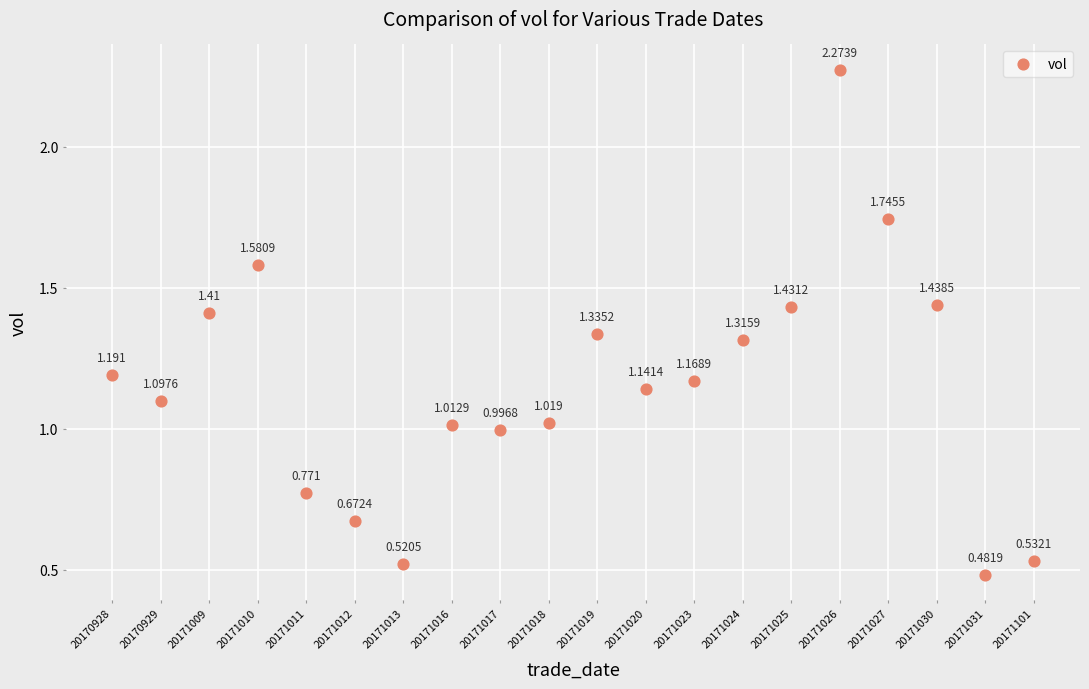

How many points are shown in the scatter plot?

20